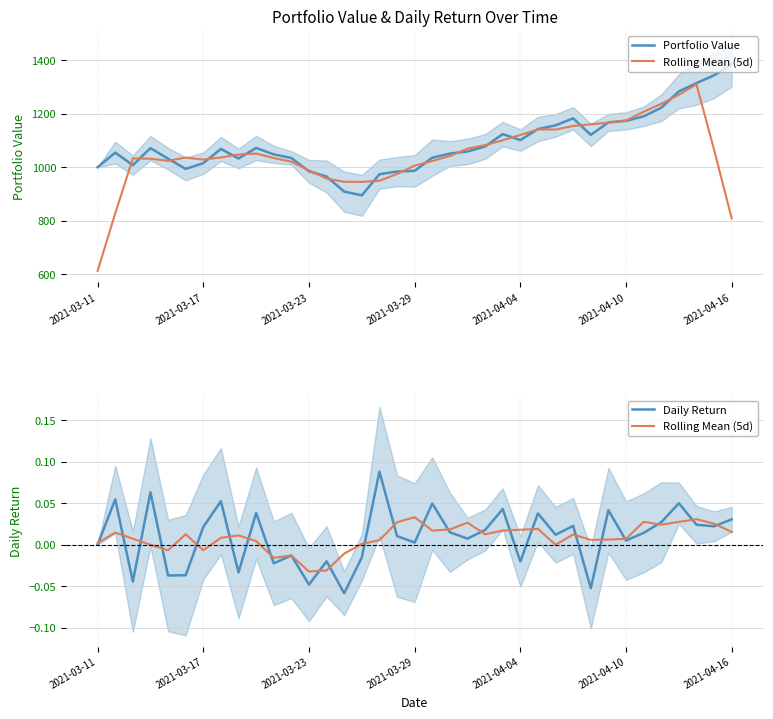

Which series changed the most between 2021-03-17 and 25?

Portfolio Value